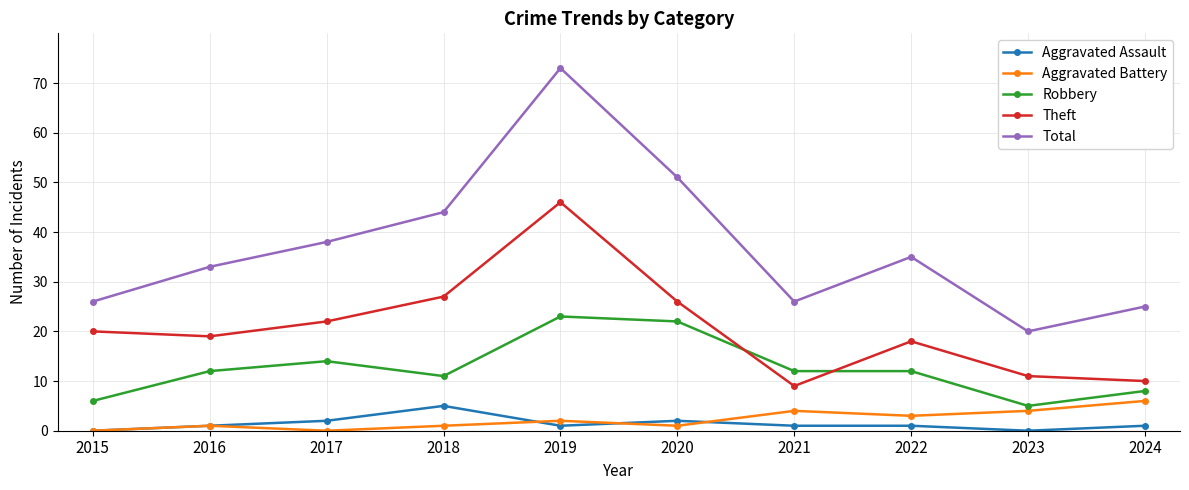

Is this an area chart (filled region under the line)?

No